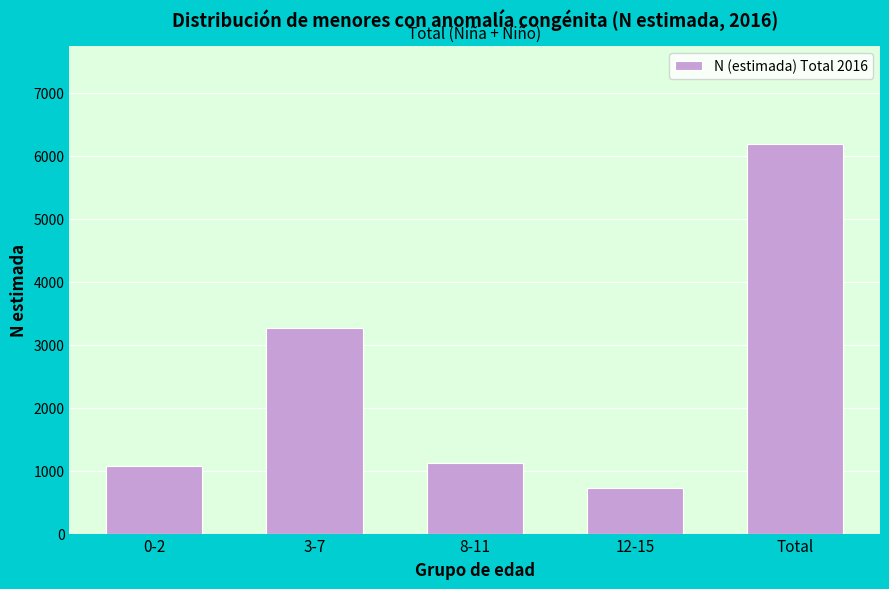

Reading left to right, what are all the values shown in this chart?

1081	3270	1123	717	6191